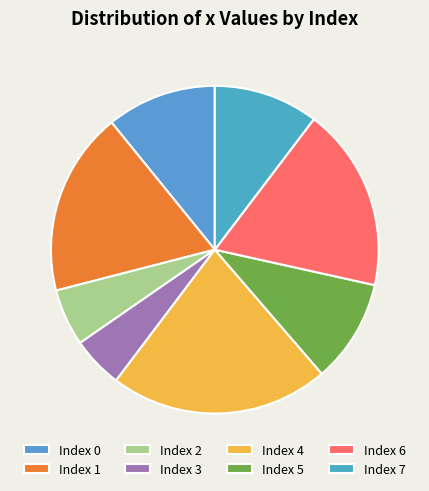

Count the number of slices in the pie.

8